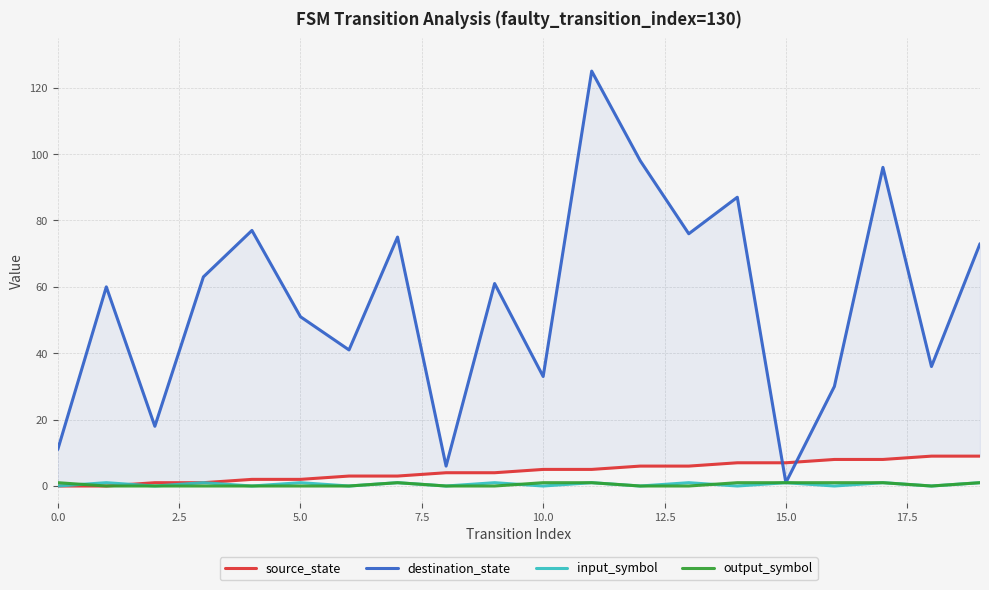

How many interior local peaks does the destination_state series have?

7